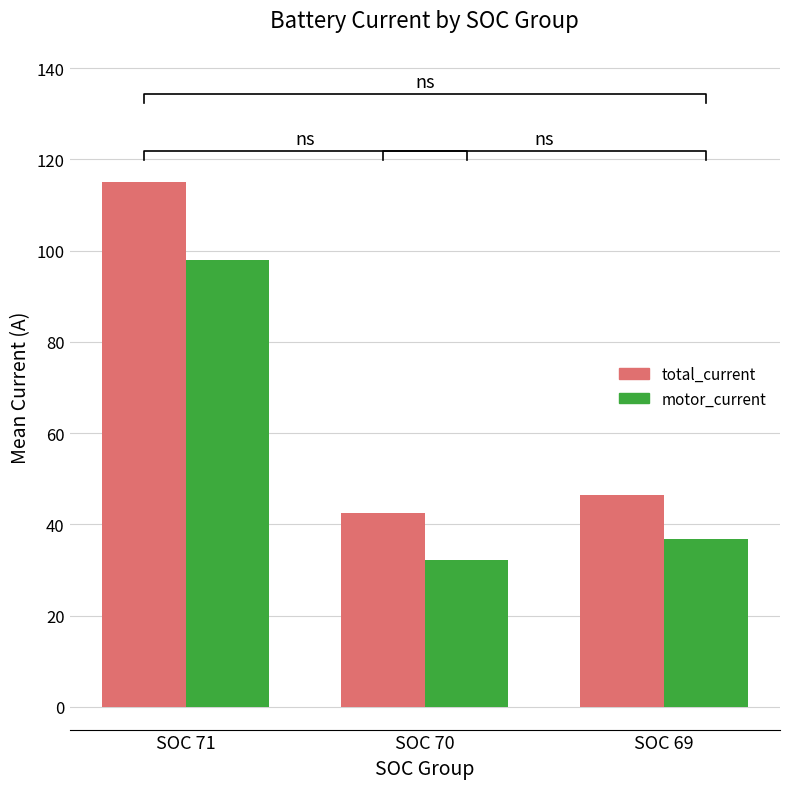

The total_current series shows 188.8 at SOC 71. True or false?

False